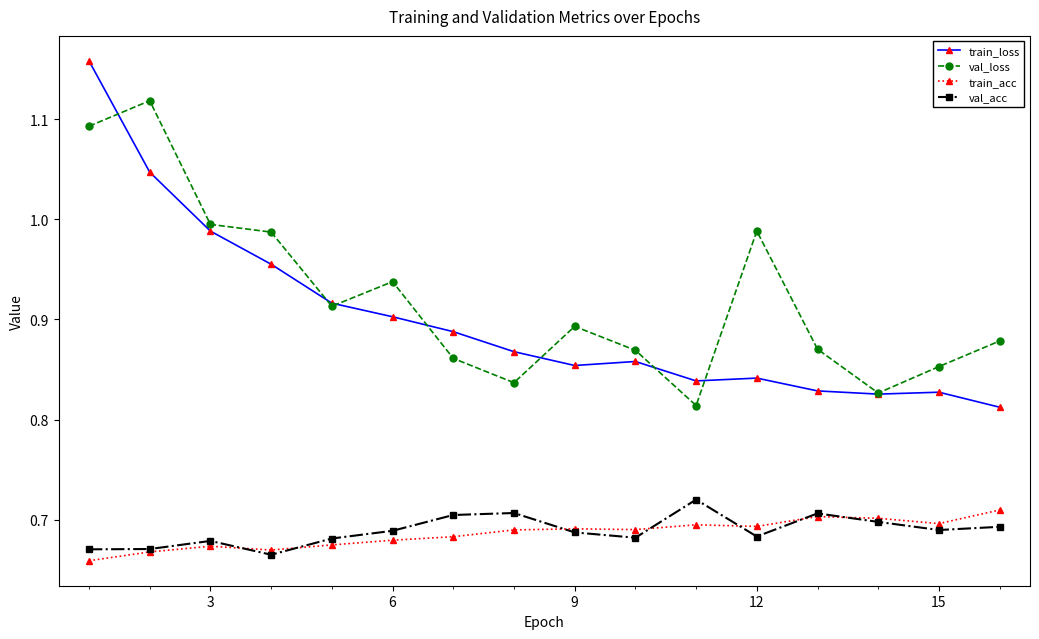

At how many categories does at least one series exceed 0?

16